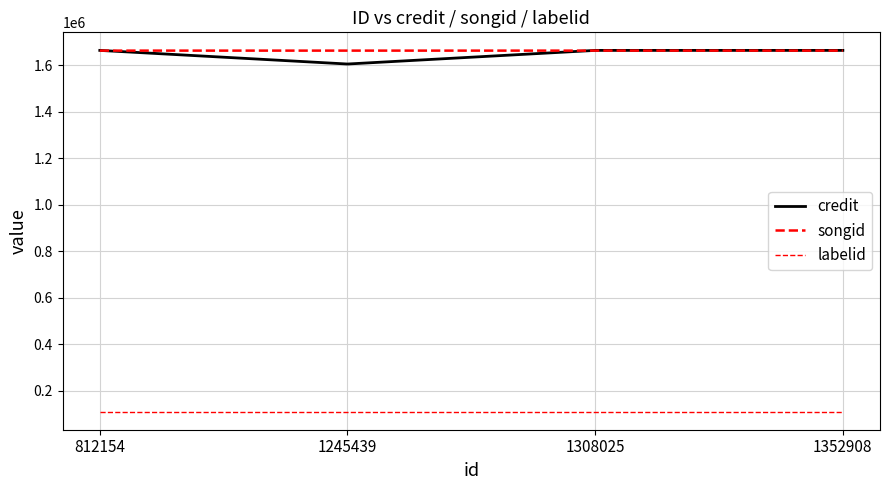

The value of labelid at 1245439 is 109958. True or false?

True